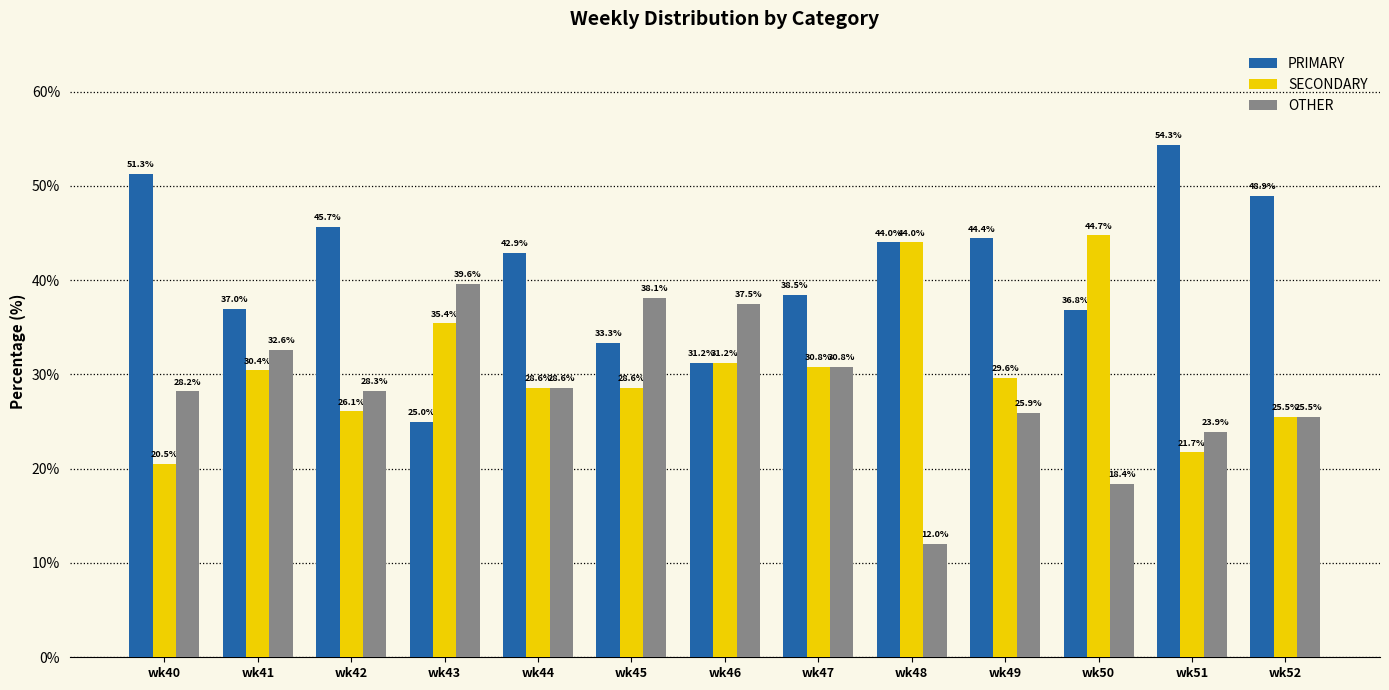

Which series has the largest total across all categories?

PRIMARY